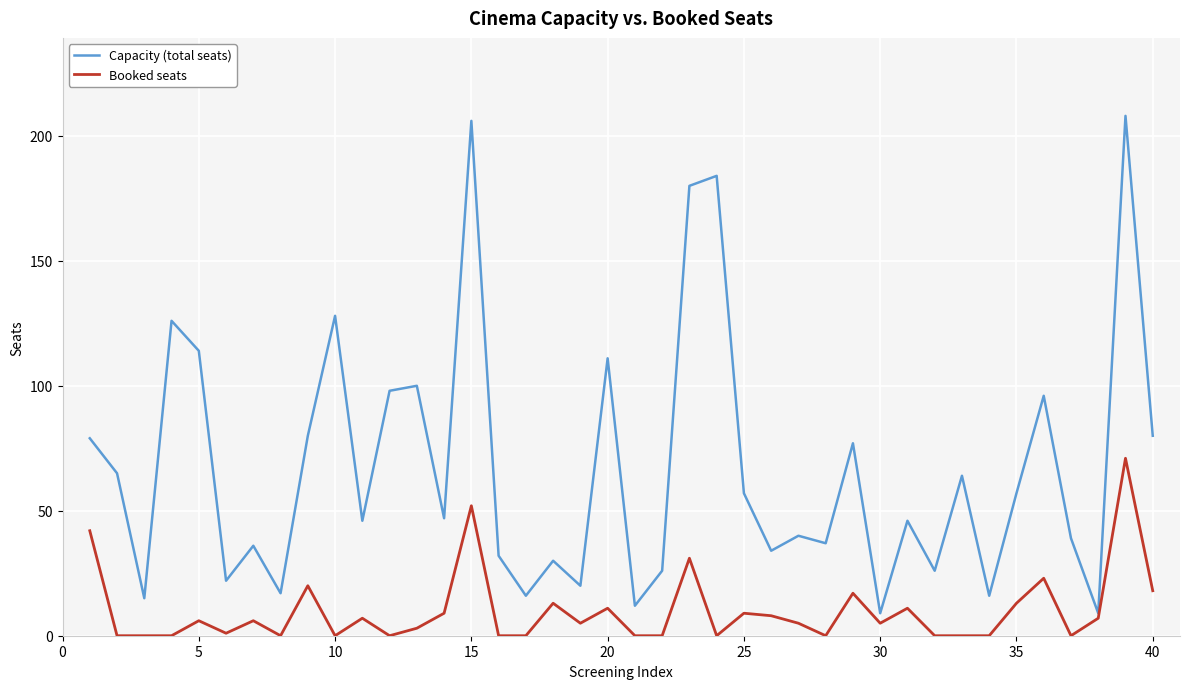

Which series has the largest total across all categories?

Capacity (total seats)